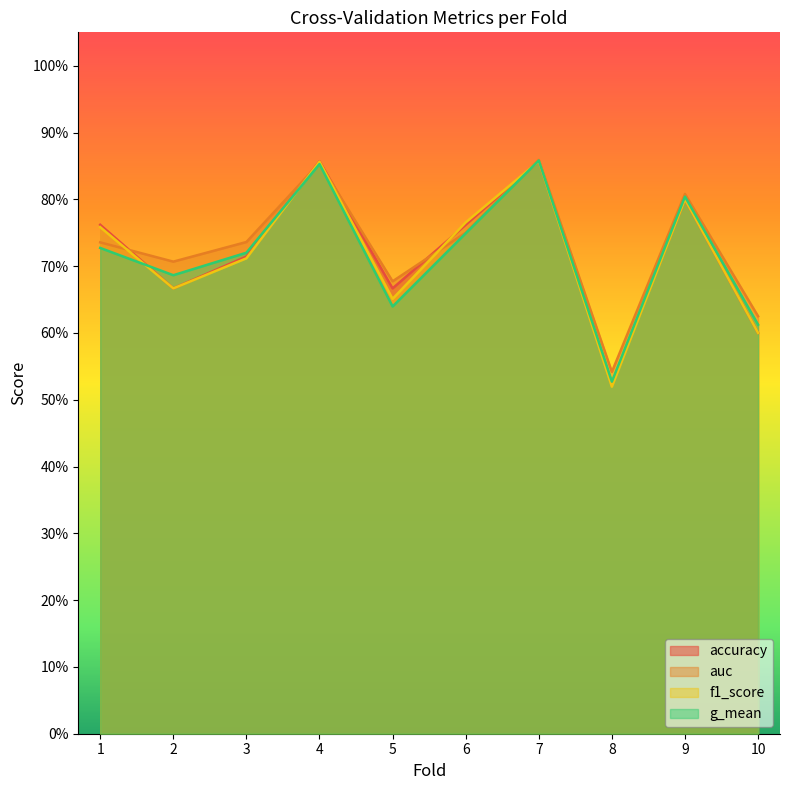

Rank the categories by g_mean value from lowest to highest.

8, 10, 5, 2, 3, 1, 6, 9, 4, 7